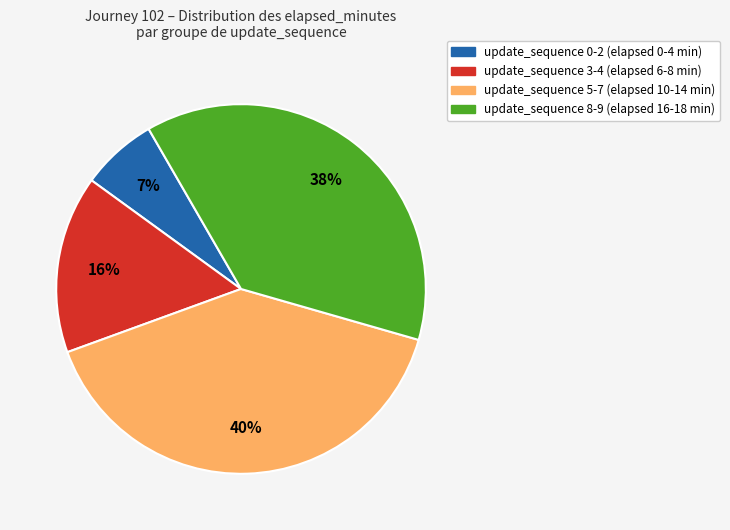

Which has a higher value, update_sequence 0-2 (elapsed 0-4 min) or update_sequence 8-9 (elapsed 16-18 min)?

update_sequence 8-9 (elapsed 16-18 min)